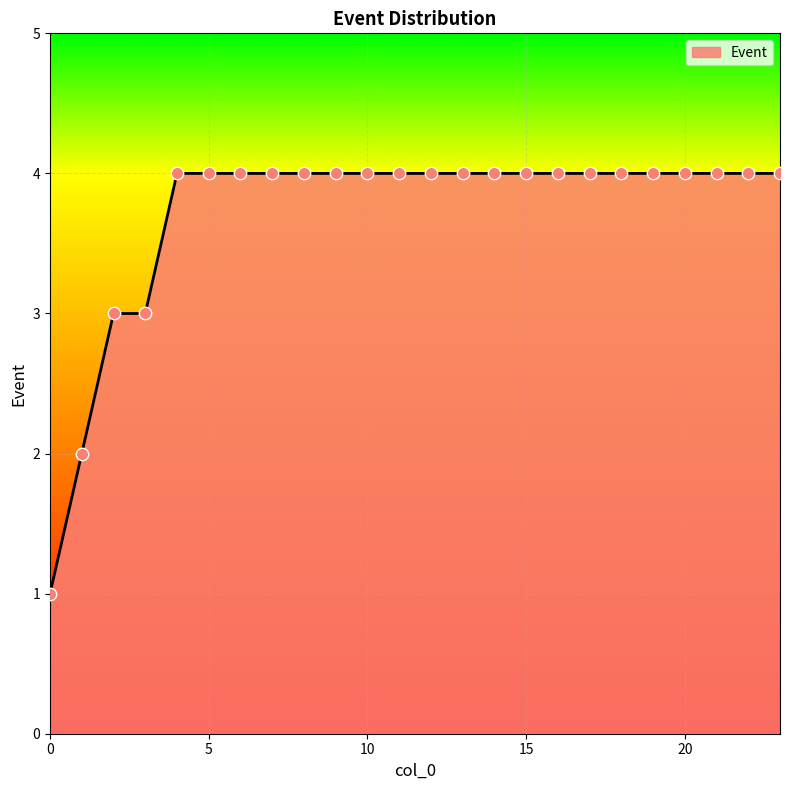

What is the maximum value shown in the chart?

4